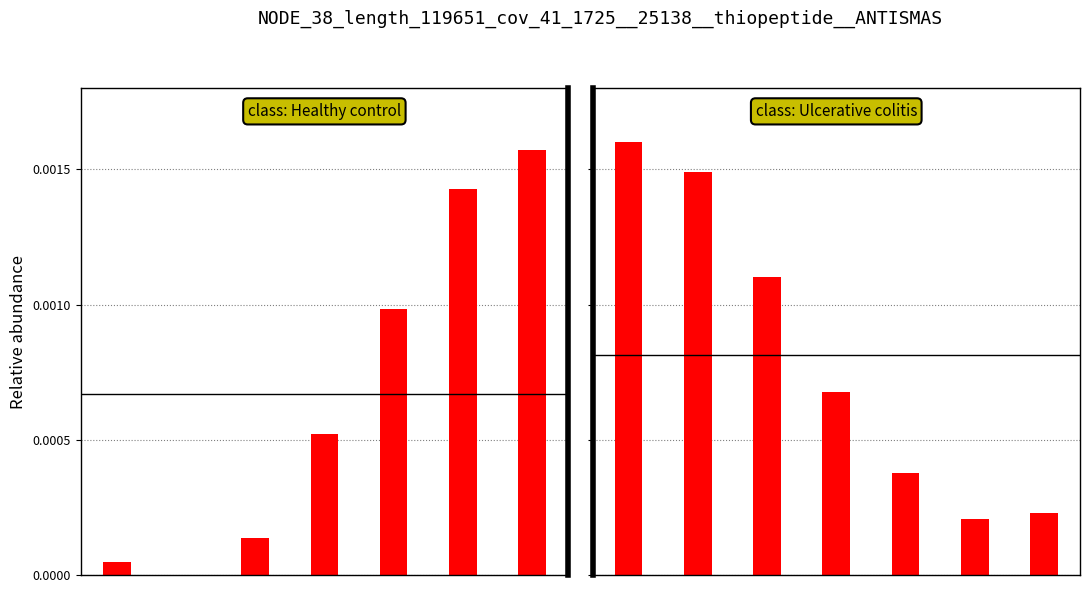

Rank the series at 1 from lowest to highest value.

class: Healthy control, class: Ulcerative colitis